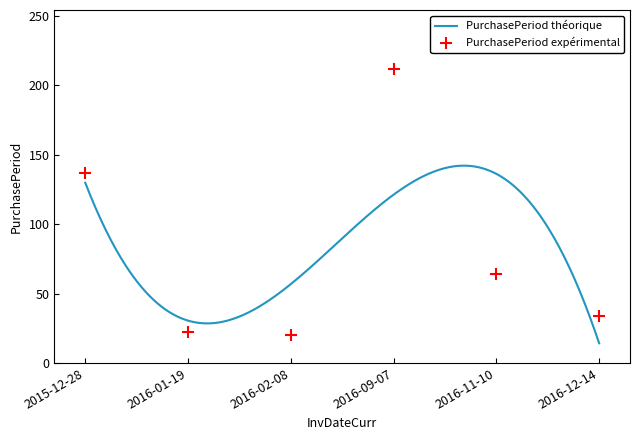

What is the ratio of the value at 2016-02-08 to the value at 2016-11-10?

0.3